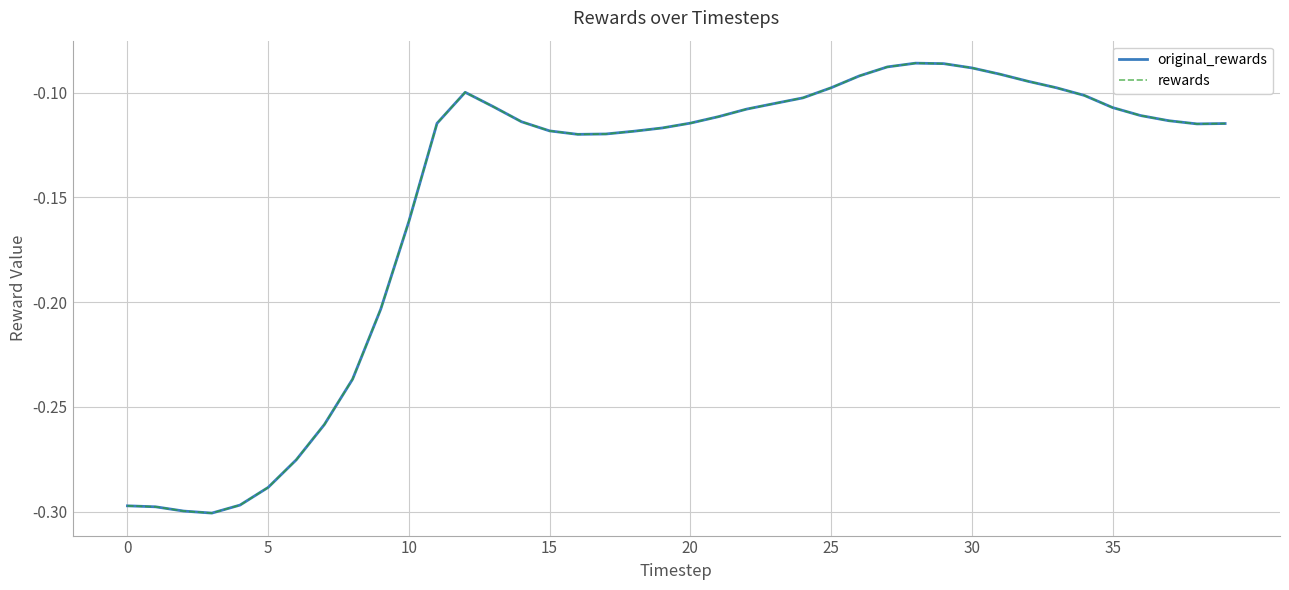

True or false: rewards and original_rewards intersect in this chart.

False